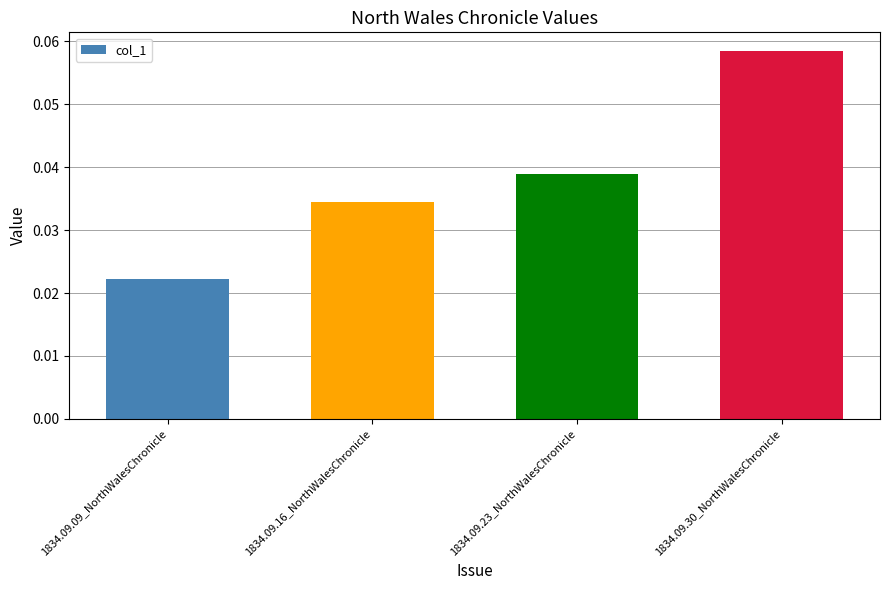

Where is the data nearest to the value 0?

1834.09.09_NorthWalesChronicle